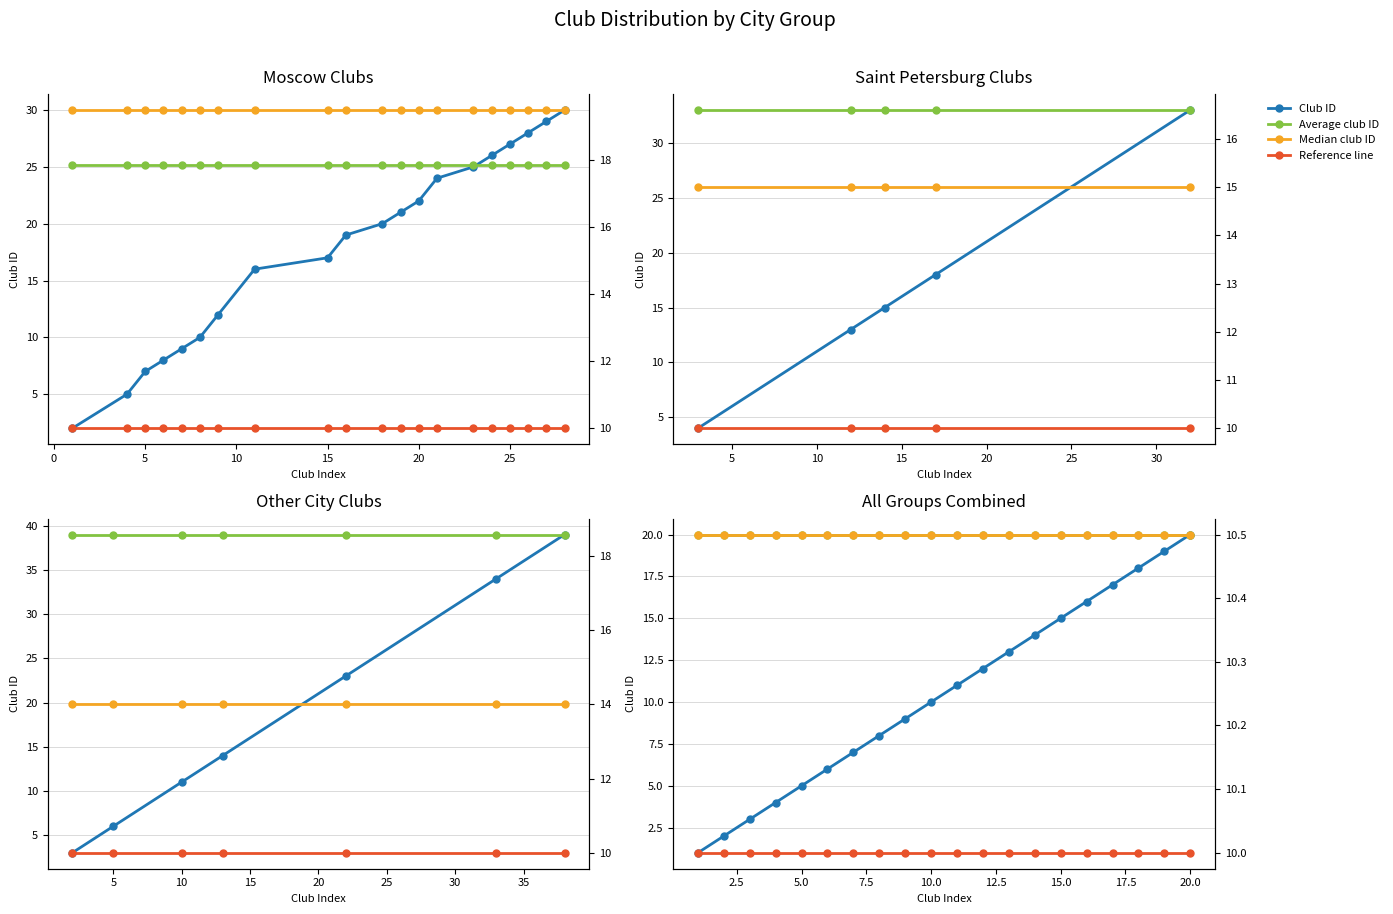

What is the difference between the highest and lowest values at 30?

2.5